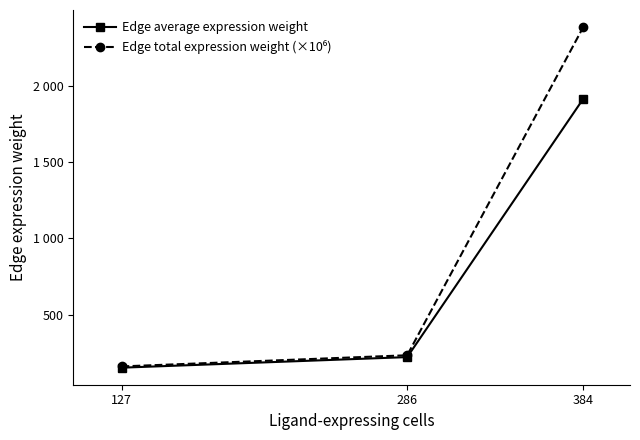

Does the chart have visible grid lines?

No